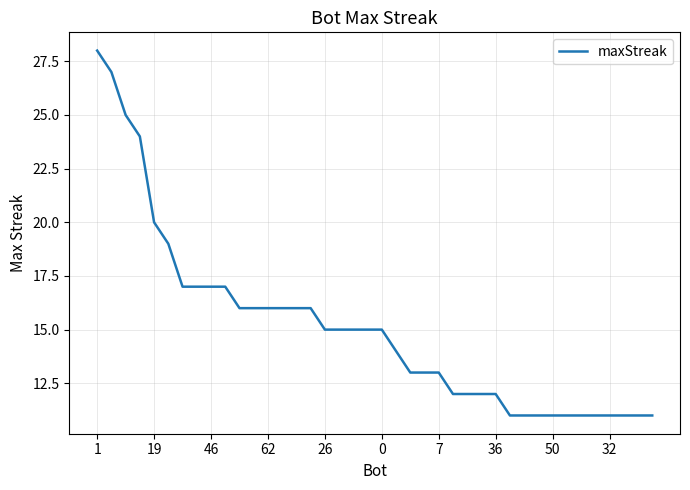

What is the smallest value displayed?

11